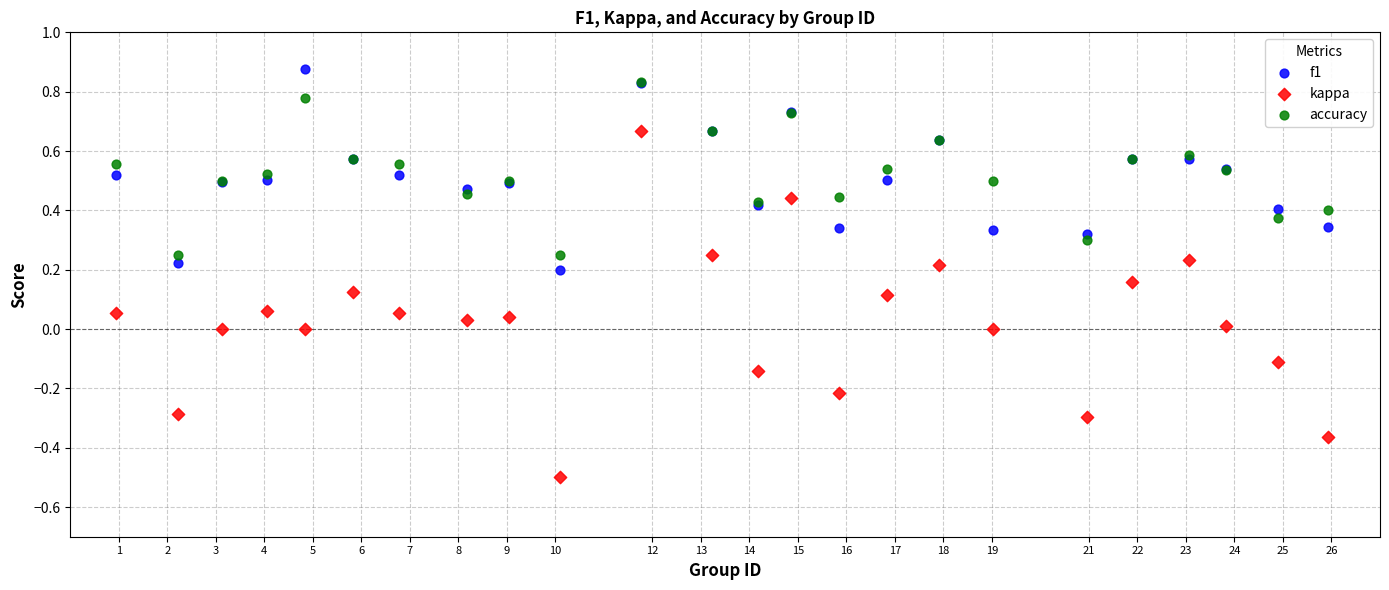

What are all the series names shown in the legend?

f1, kappa, accuracy